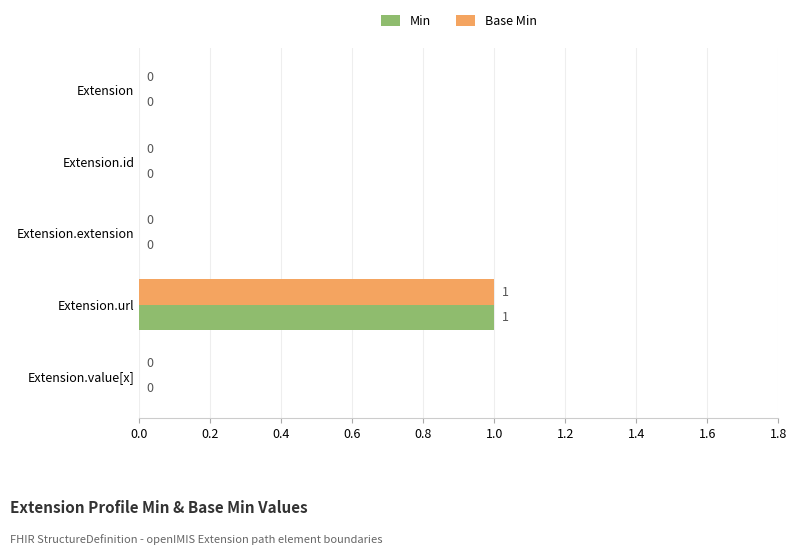

The value of Min at Extension.extension is 0. True or false?

True